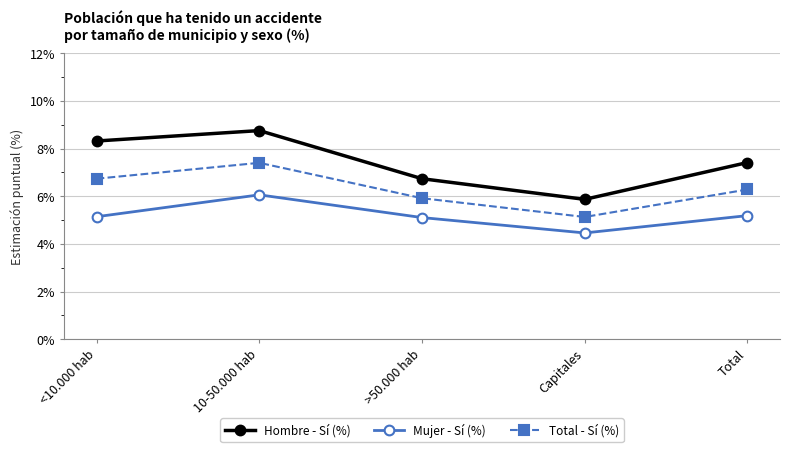

What is the sum of the Mujer - Sí (%) values at 10-50.000 hab and Capitales?

10.5